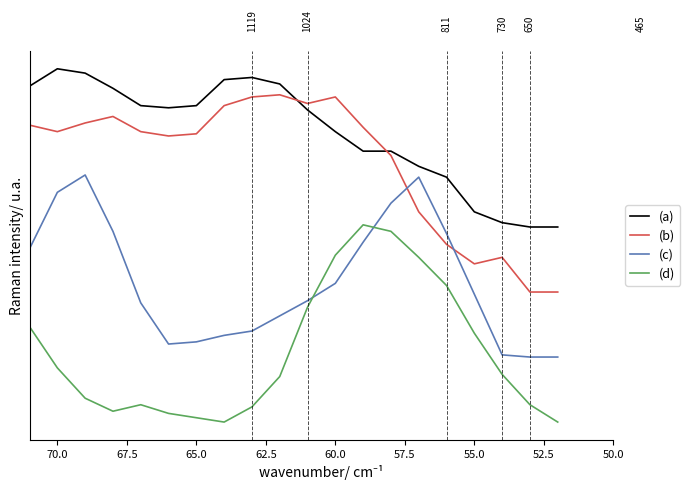

Is it true that (c) equals -0.2 at 15?

False